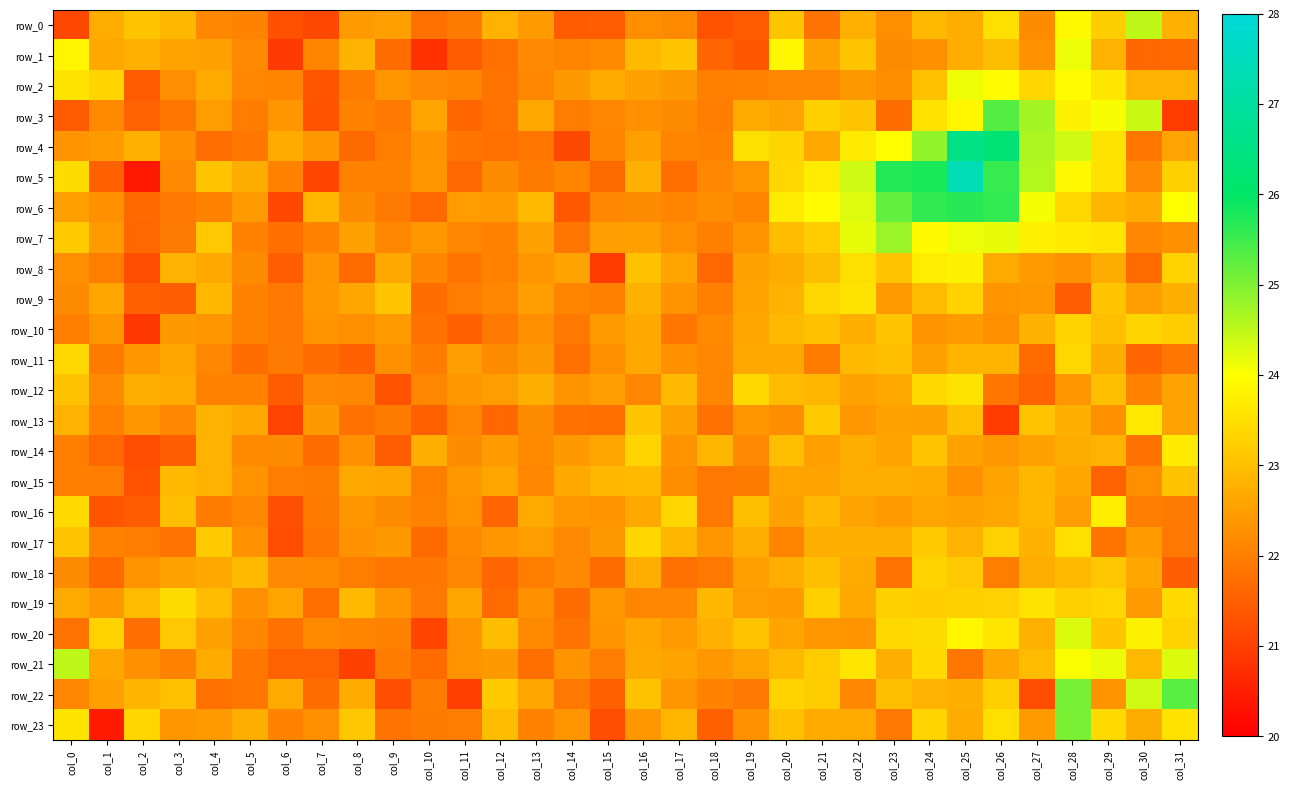

At which label is row_17 closest to 22?

col_2